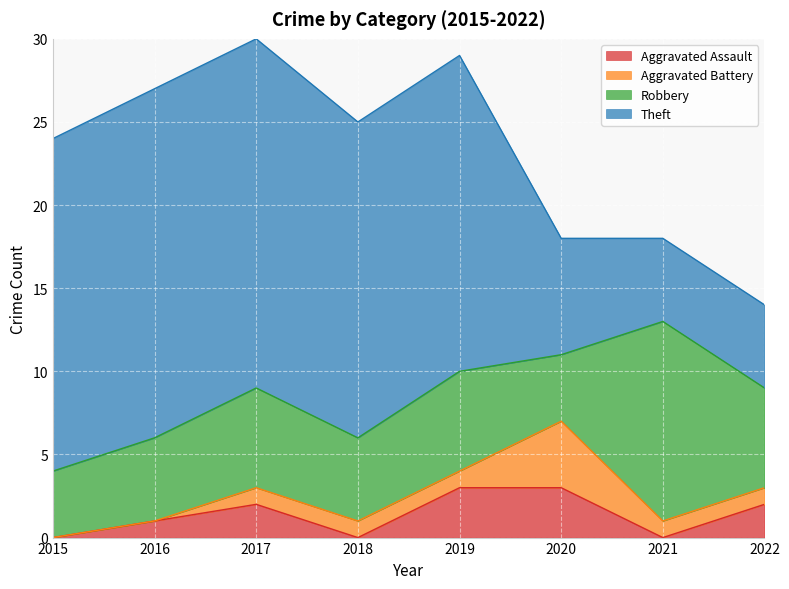

True or false: Theft and Aggravated Battery cross at least once.

False